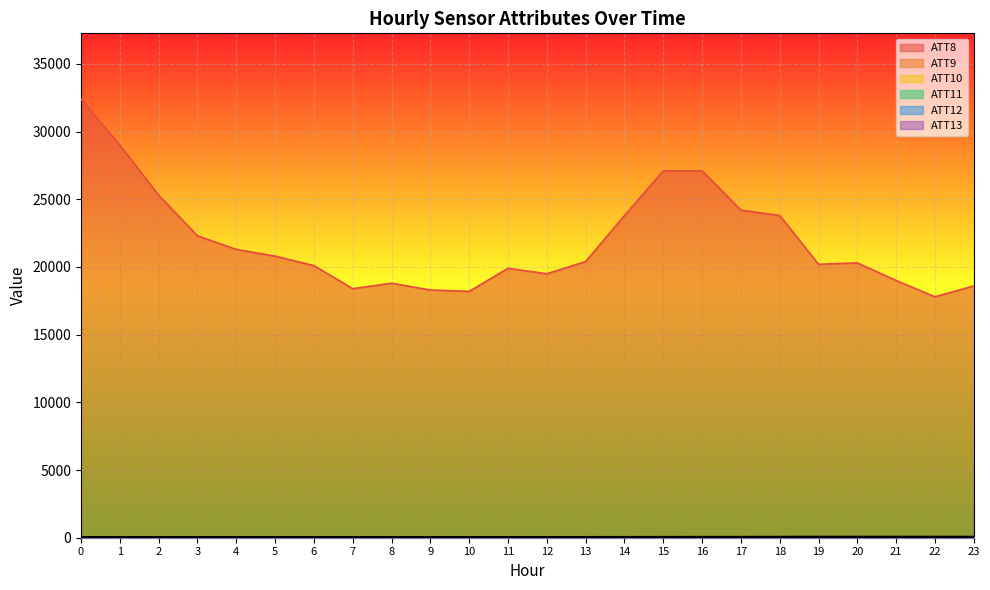

How many interior local valleys does the ATT11 (bold) series have?

3